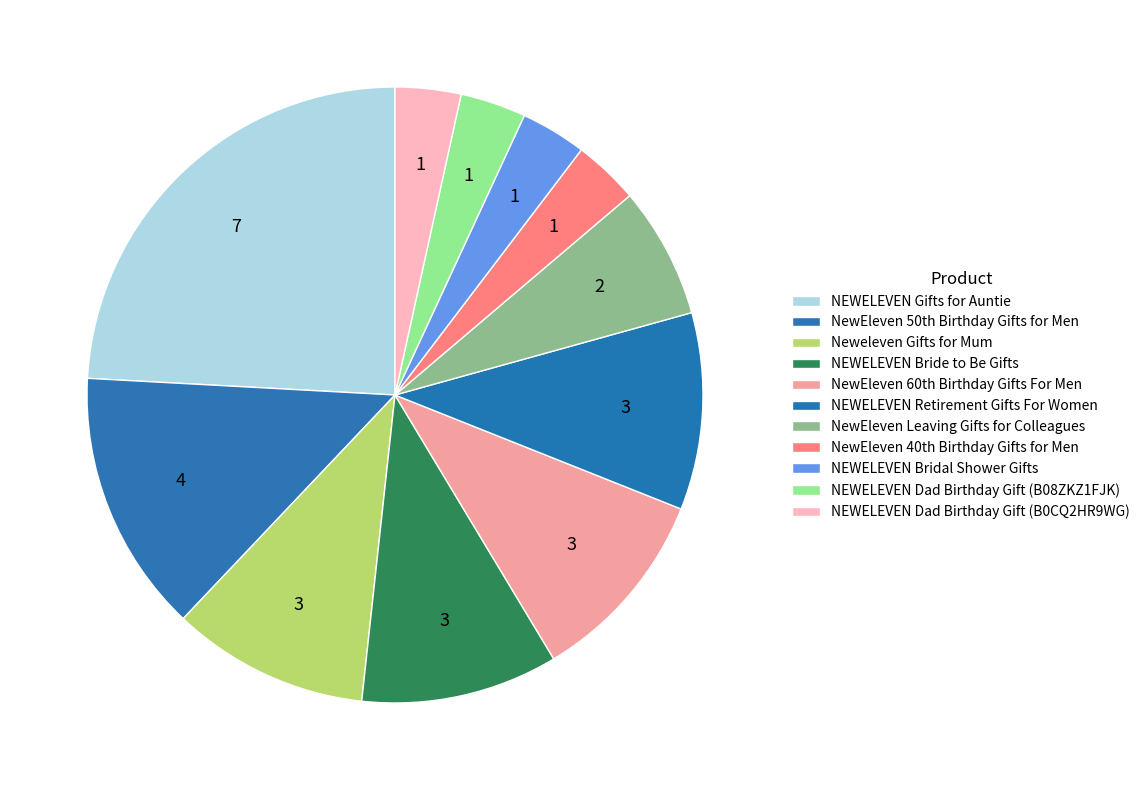

Does any single category account for the majority?

No